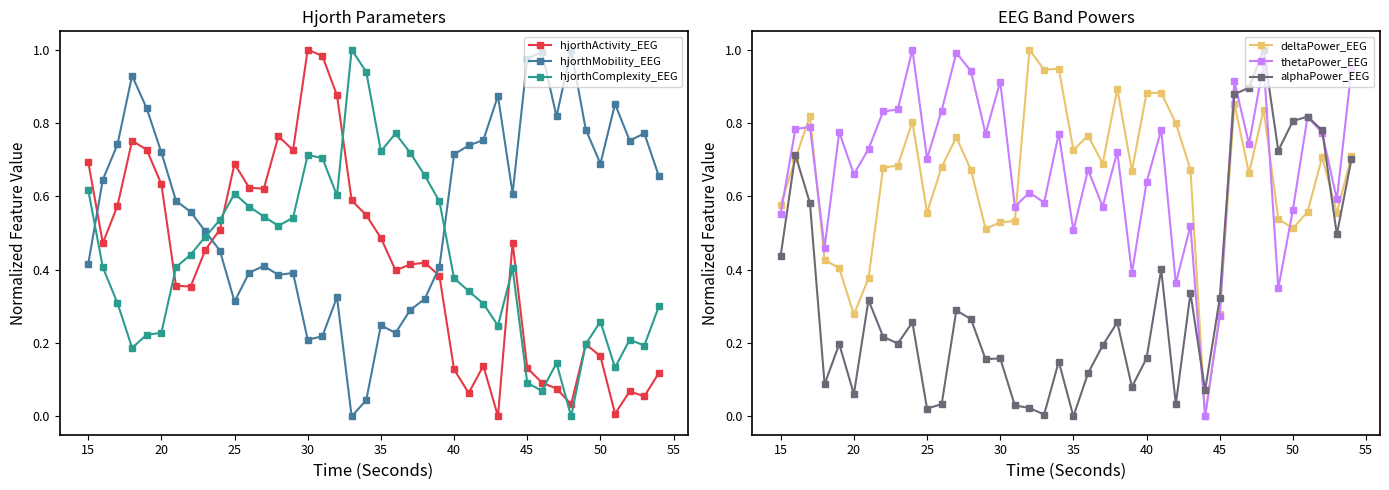

How many values in thetaPower_EEG are above zero?

39